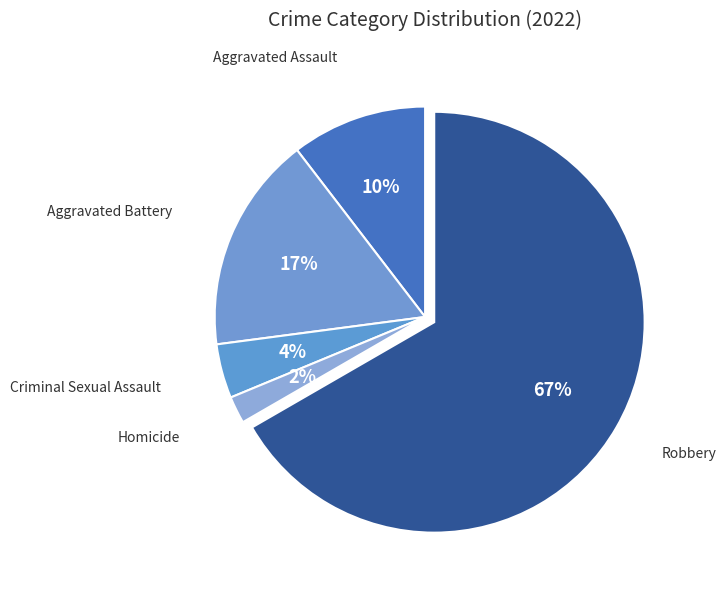

Count the number of slices in the pie.

5